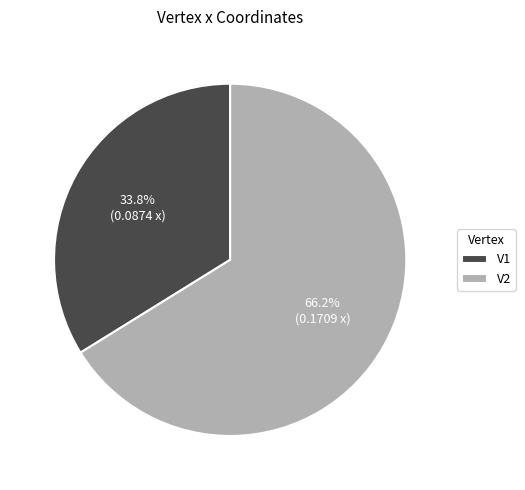

Which category has the biggest portion of the pie?

V2